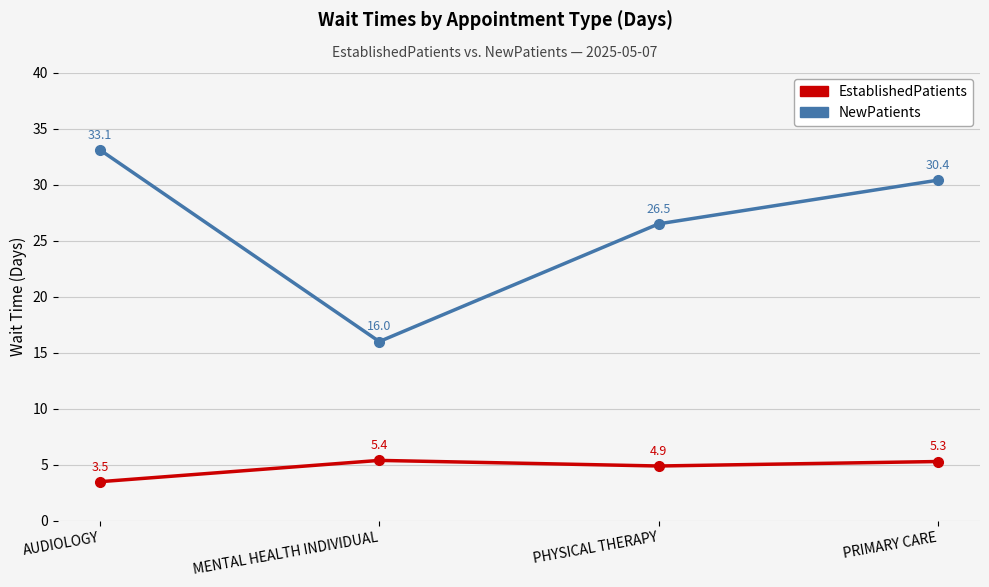

Rank the categories by EstablishedPatients value from highest to lowest.

MENTAL HEALTH INDIVIDUAL, PRIMARY CARE, PHYSICAL THERAPY, AUDIOLOGY